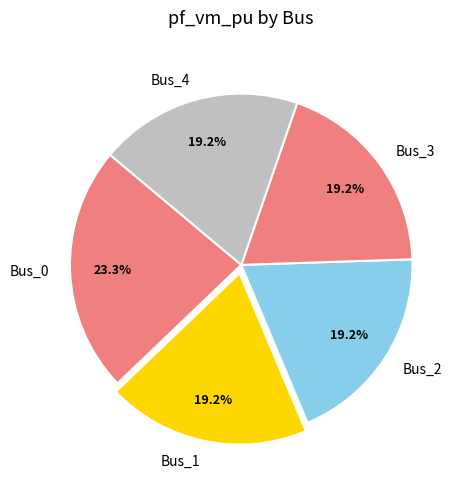

To the nearest percent, what portion does Bus_1 represent?

19%